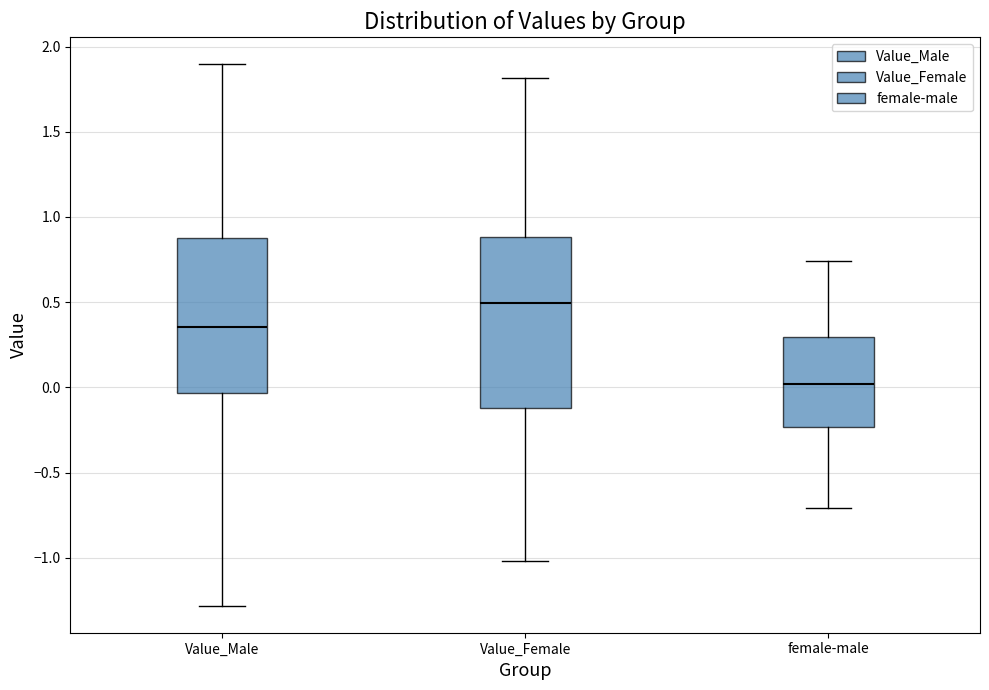

Which box's median line is the lowest?

female-male